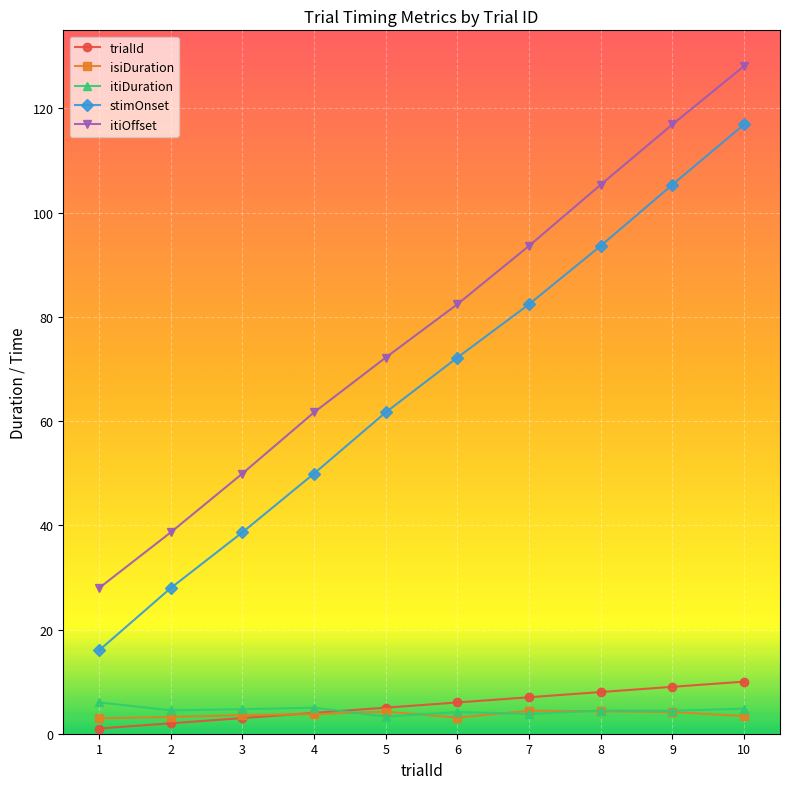

What is the total value across all series at 2?

76.3